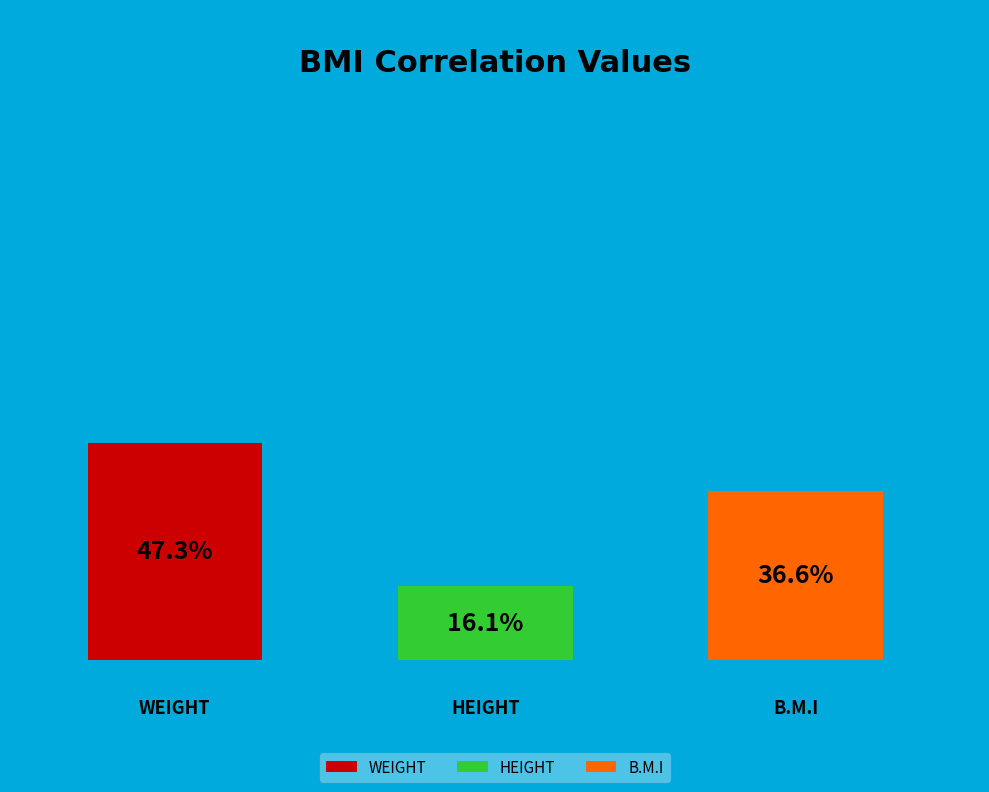

How many slices are in this pie chart?

3